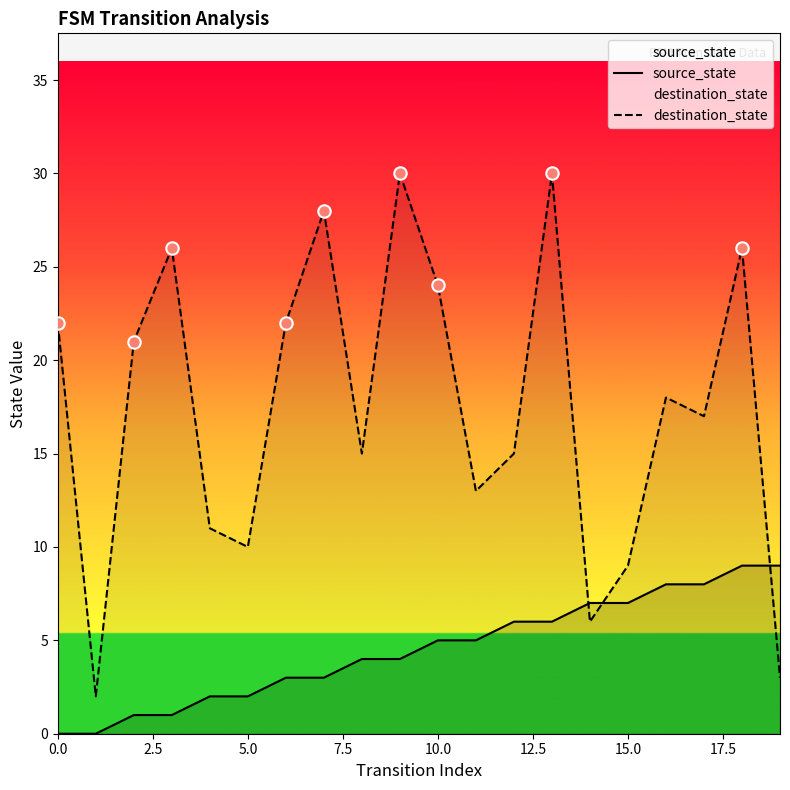

Which series has the largest Y range (max minus min)?

destination_state